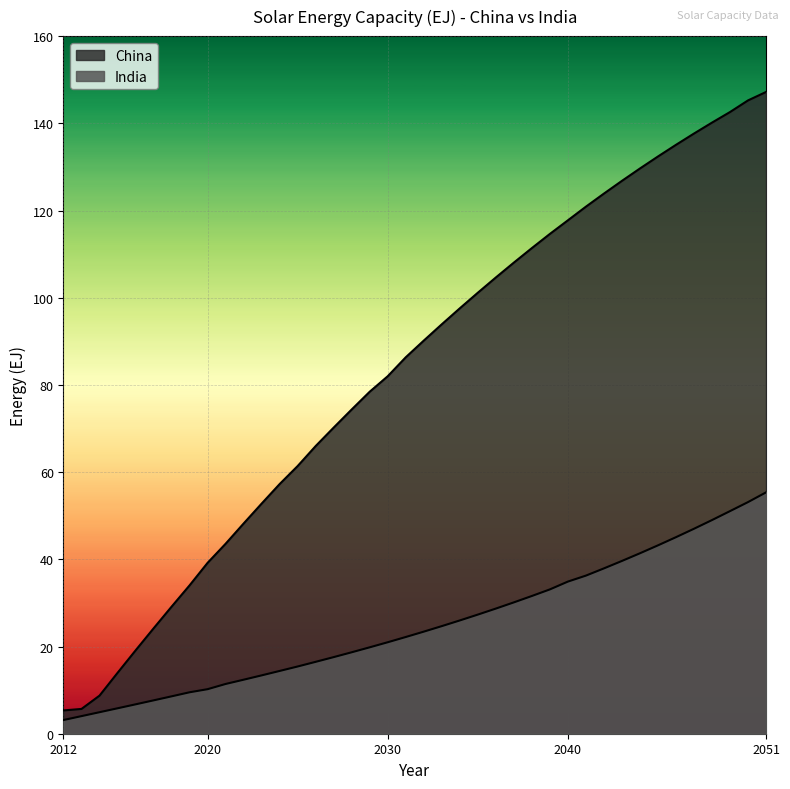

True or false: India has a value of 8.7 at 2040.

False